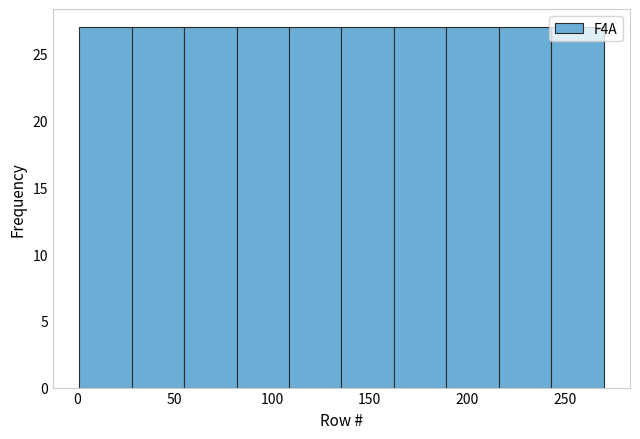

Reading left to right, transcribe this chart: for each bar, give the range it covers on the x-axis and its height. Neither the bar edges nor the heights are printed on the chart, so give them approximately, as read against the axes.

0 to 30: 27
30 to 55: 27
55 to 80: 27
80 to 110: 27
110 to 135: 27
135 to 160: 27
160 to 190: 27
190 to 215: 27
215 to 245: 27
245 to 270: 27